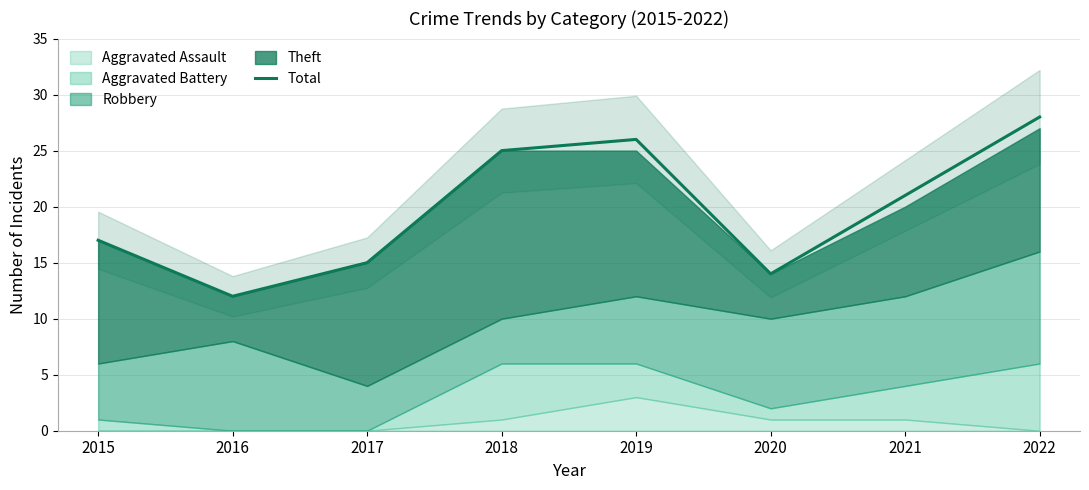

What is the value of the 7th point from the left?

21